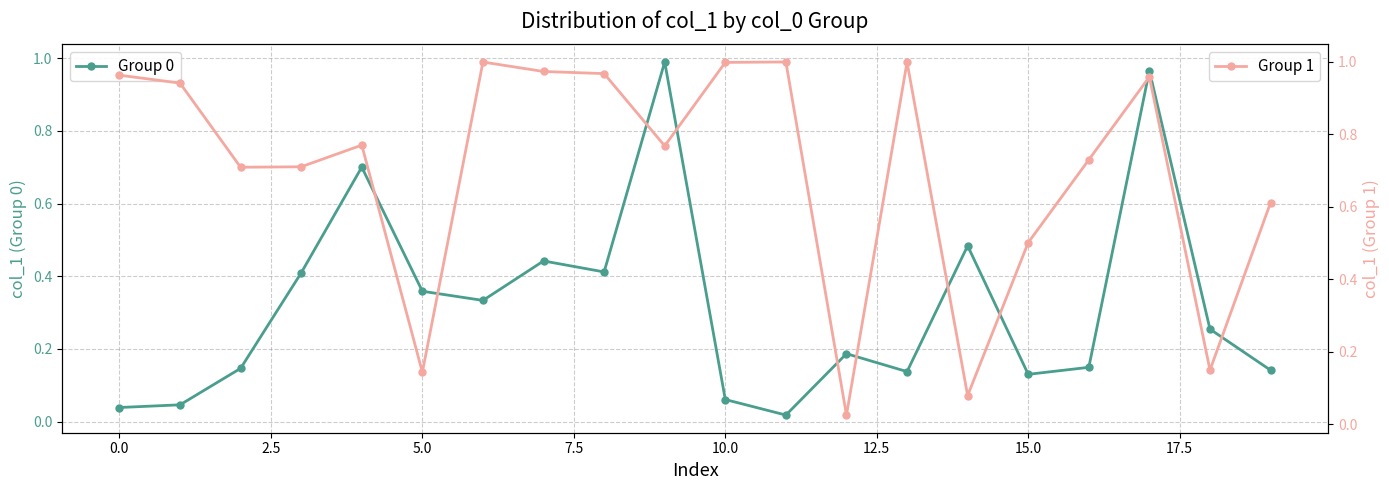

True or false: Group 0 has more than 2 interior local peaks.

True